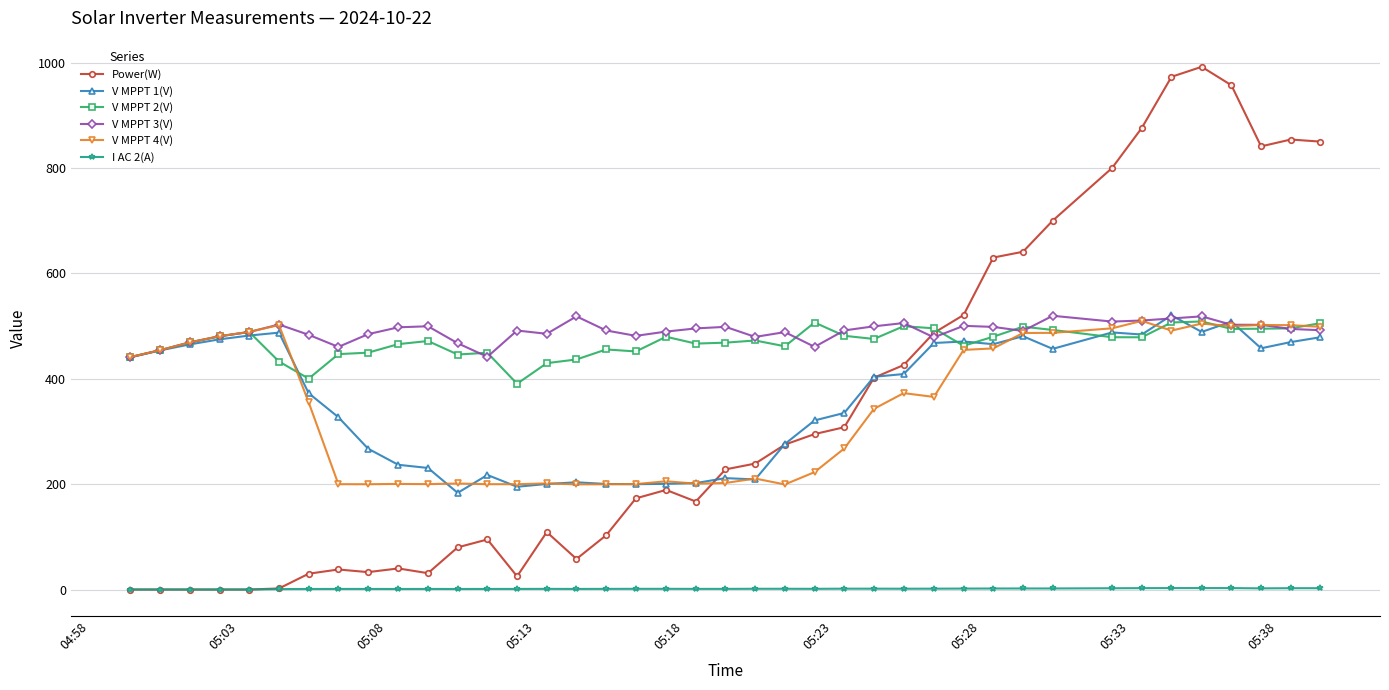

True or false: I AC 2(A) and V MPPT 3(V) cross at least once.

False